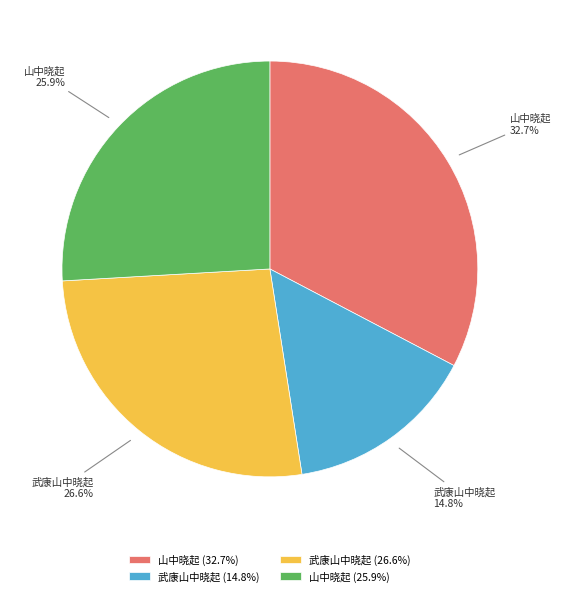

Do 武康山中晓起 (14.8%) and 山中晓起 (32.7%) together represent more than half of the pie?

No